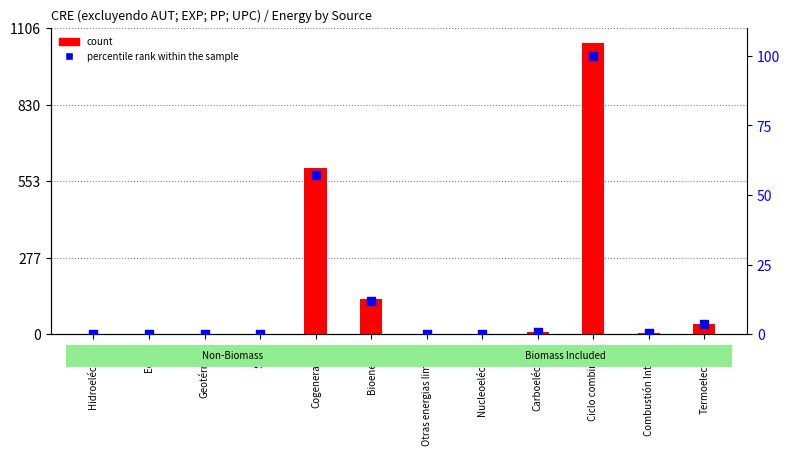

At which category is the sum across all series the highest?

Ciclo combinado